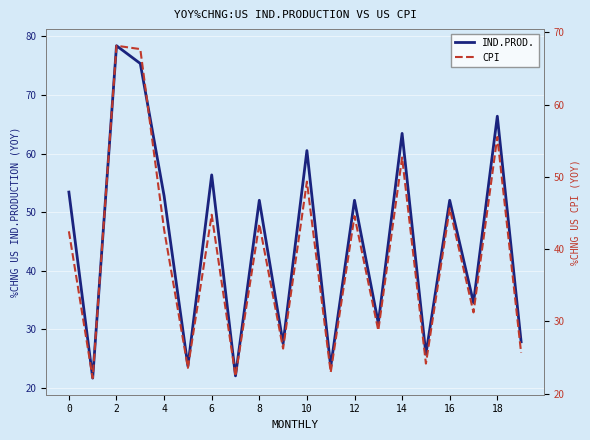

Is the value of IND.PROD. at 10 greater than the value of CPI at 6?

No